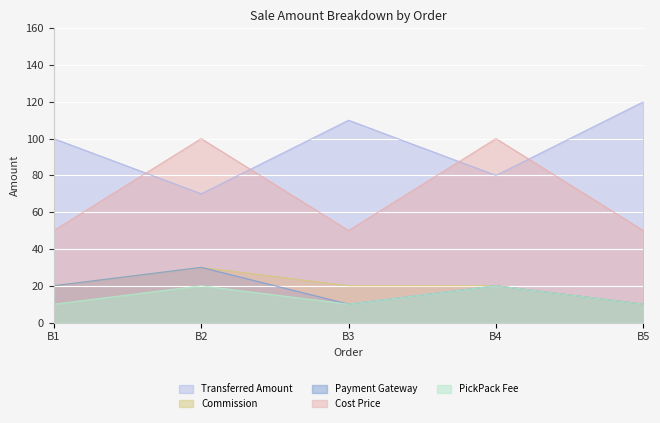

Which series has the largest range (max minus min)?

Transferred Amount